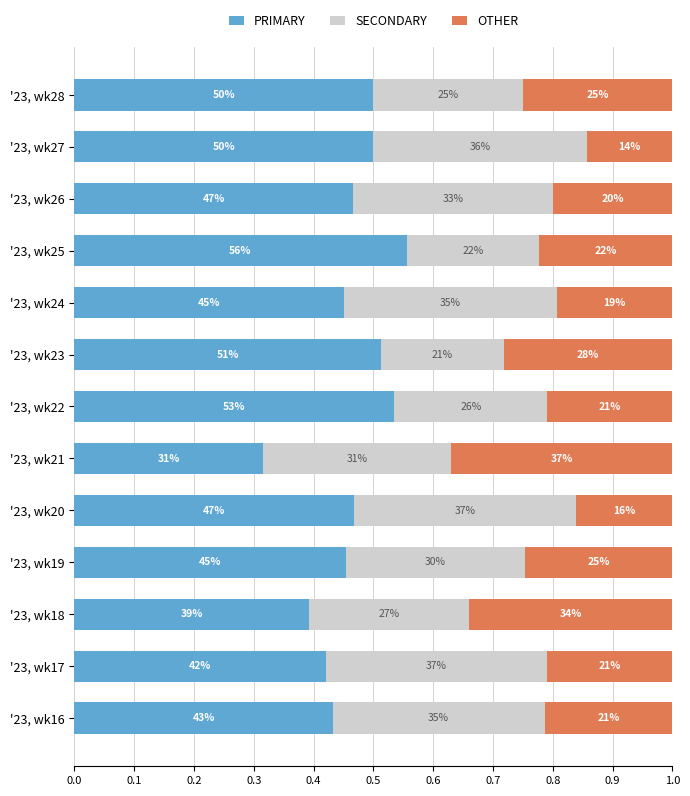

Rank the series by their average value, from lowest to highest.

OTHER, SECONDARY, PRIMARY